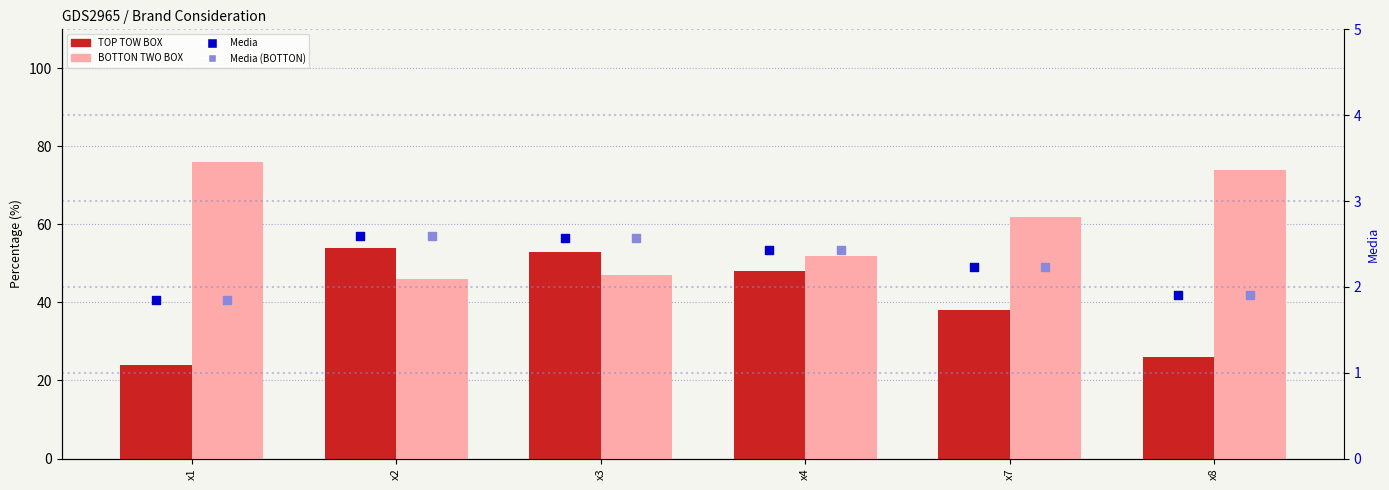

At how many categories does at least one series exceed 37?

6